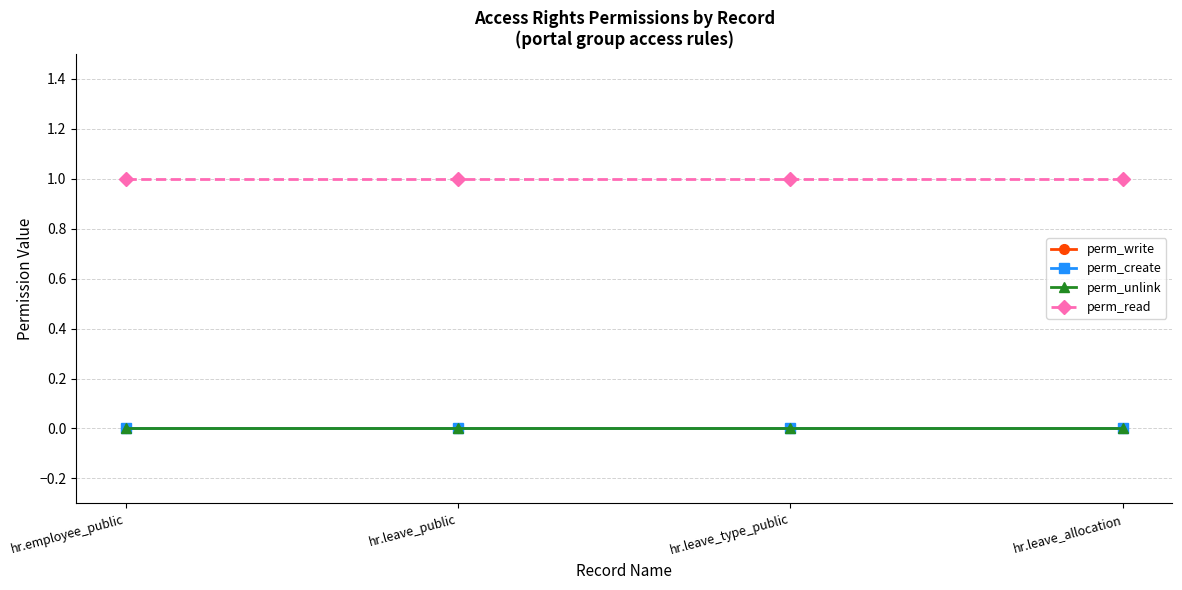

Reading left to right, transcribe all the data shown in this chart.

perm_write: 0	0	0	0
perm_create: 0	0	0	0
perm_unlink: 0	0	0	0
perm_read: 1	1	1	1